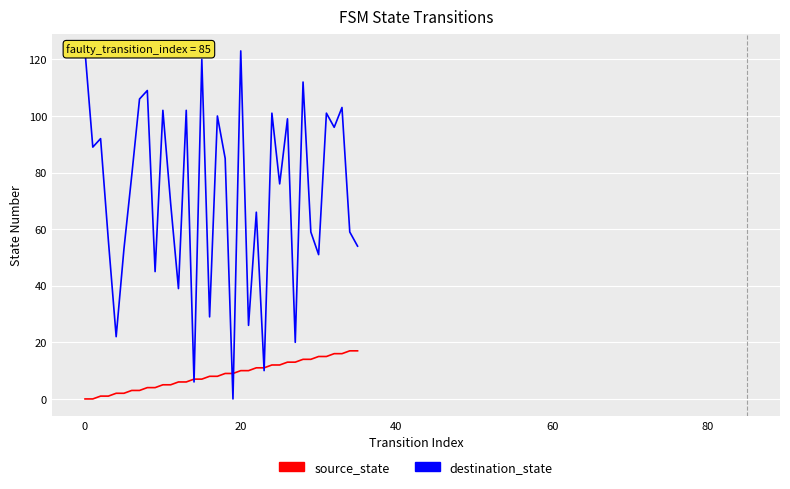

How many lines are shown in the chart?

2